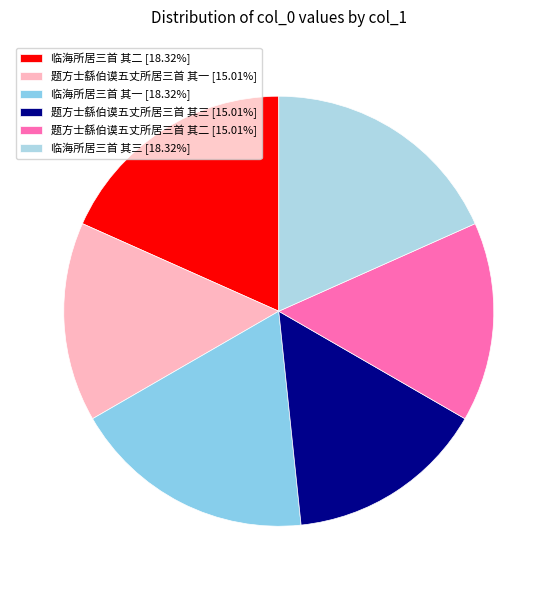

Count the number of slices in the pie.

6